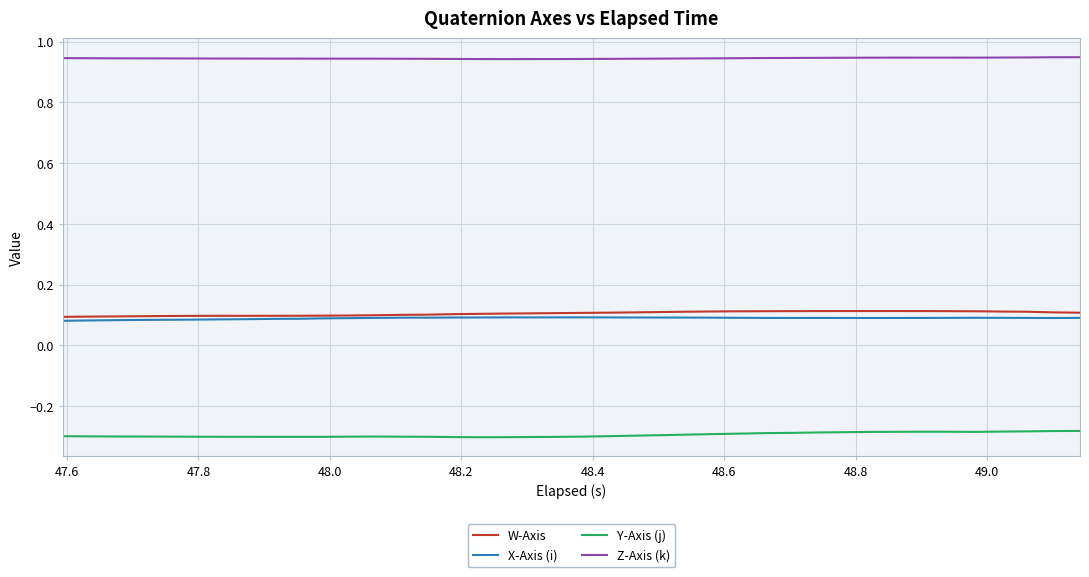

True or false: Y-Axis (j) and X-Axis (i) intersect in this chart.

False